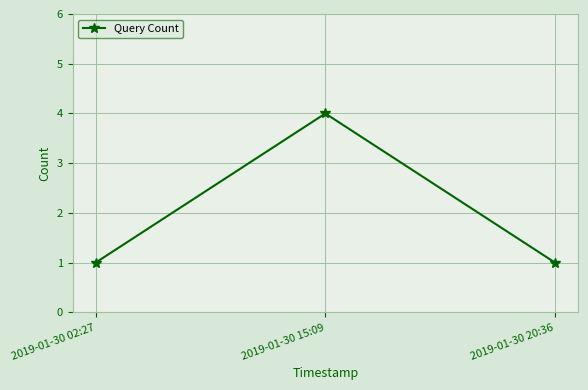

Is it true that the value at 2019-01-30 15:09 is 1?

False